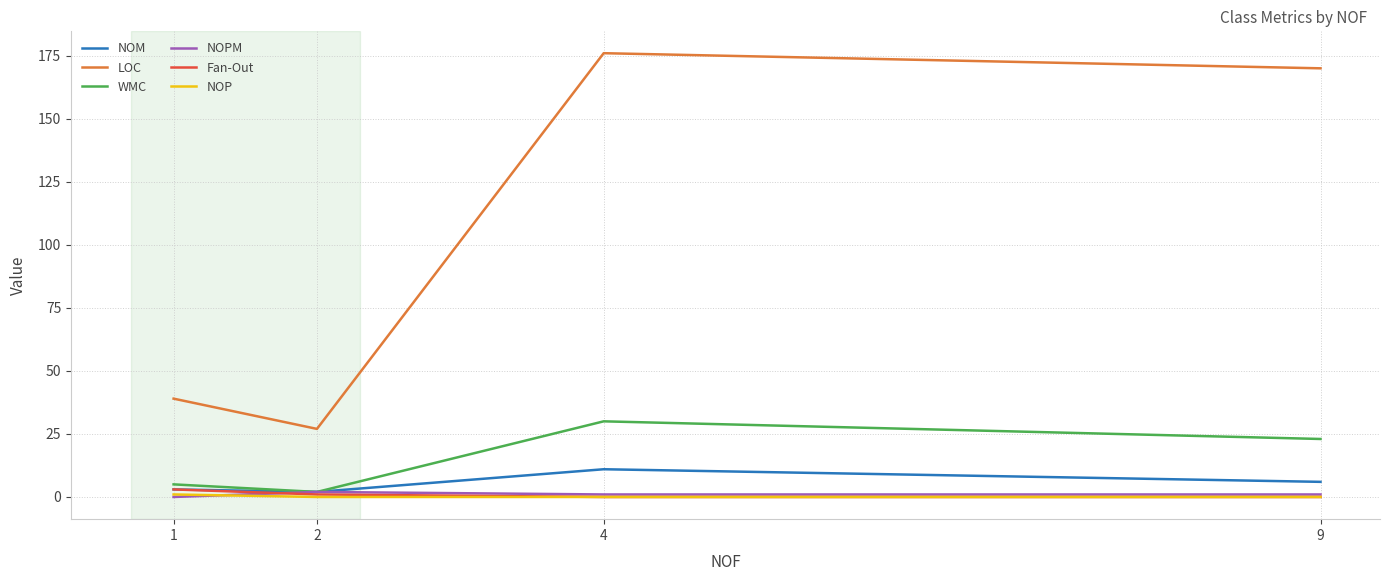

Which series has the largest range (max minus min)?

LOC